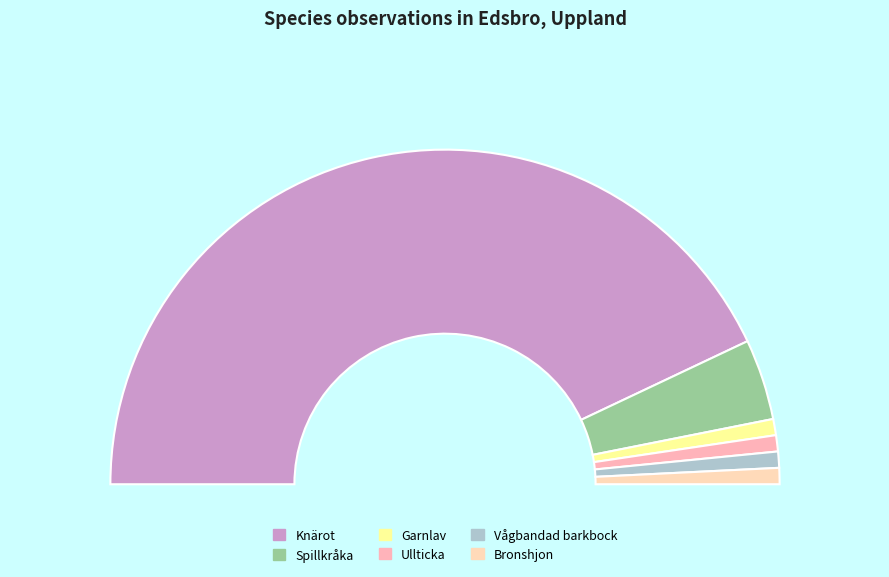

Rank the categories by value from highest to lowest.

Knärot, Spillkråka, Garnlav, Ullticka, Vågbandad barkbock, Bronshjon